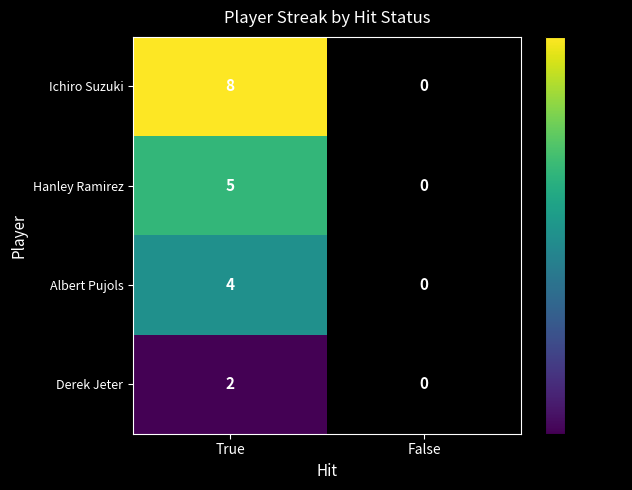

What is the difference between the maximum and minimum values in the Ichiro Suzuki series?

8